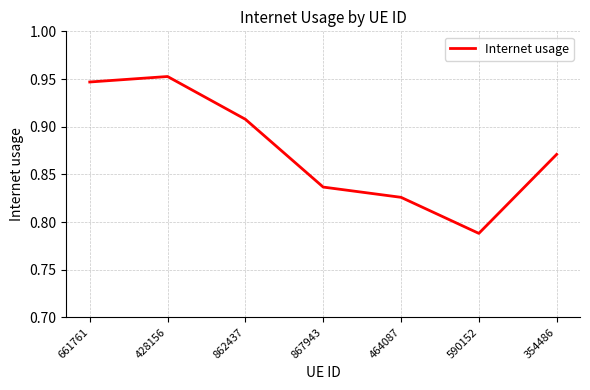

At which category does the data reach its first local valley?

590152